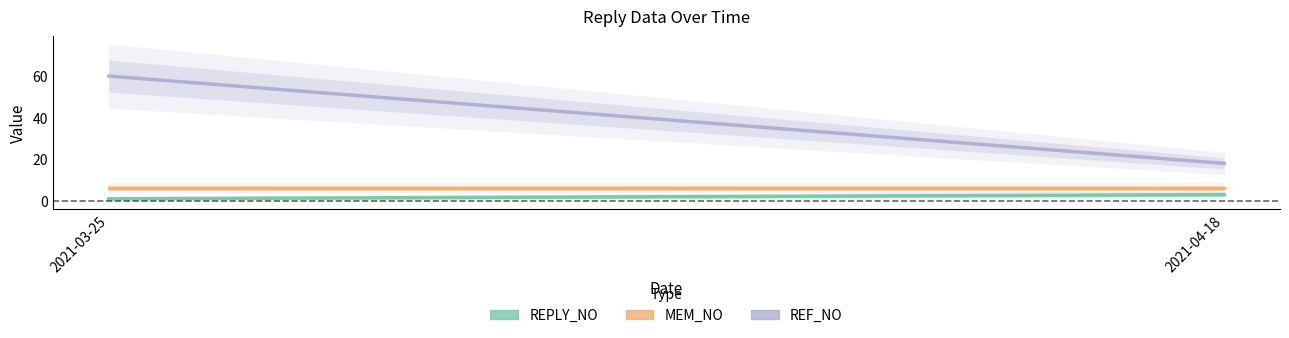

At which category is the sum across all series the highest?

2021-03-25